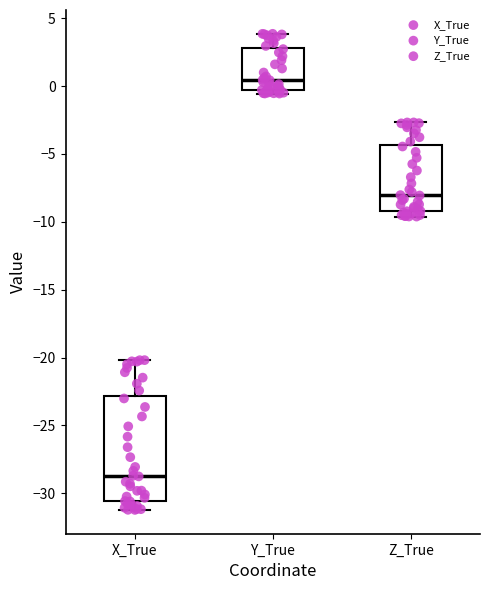

Where does the upper whisker of the box for X_True end on the y-axis? The values are not printed on the chart, so give them approximately, as read against the axis.

-20.0